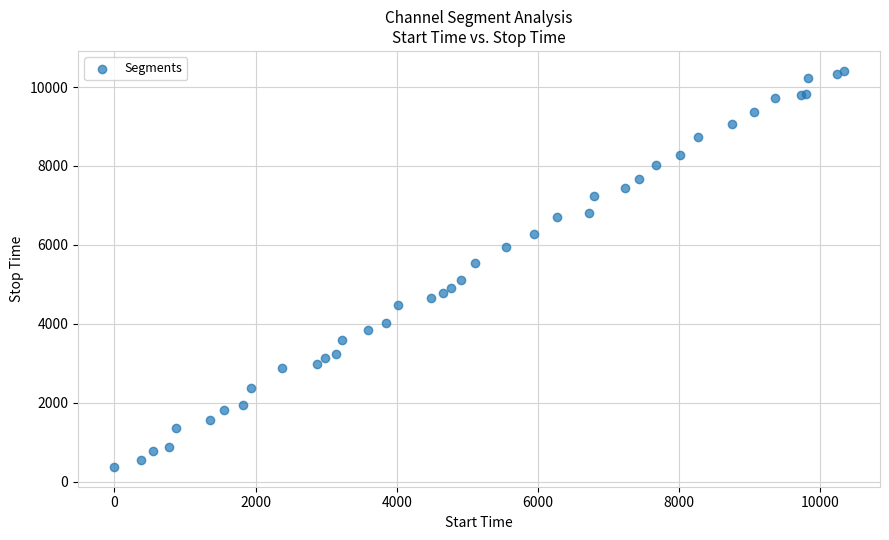

What Y value in the scatter plot is closest to 5392?

5543